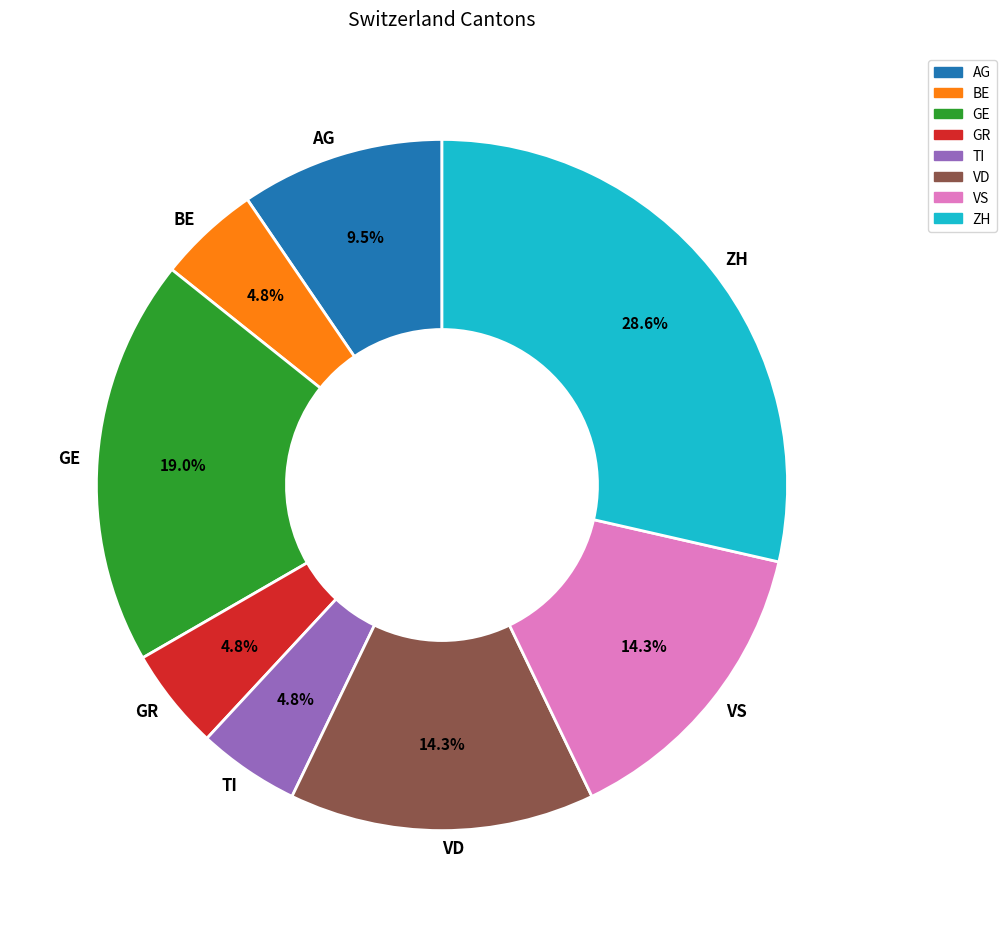

What percentage is the GR slice, to the nearest percent?

5%